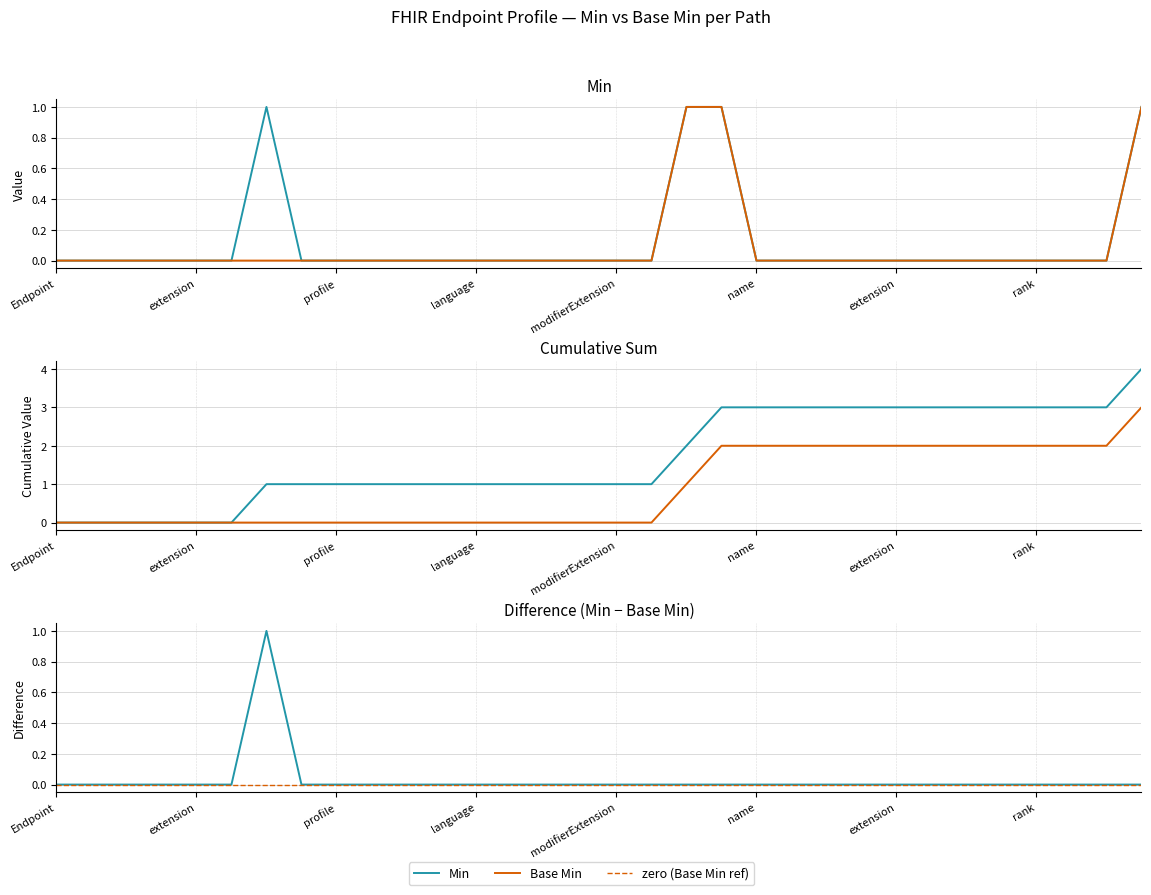

True or false: Min has more than 0 points higher than both neighbors.

True